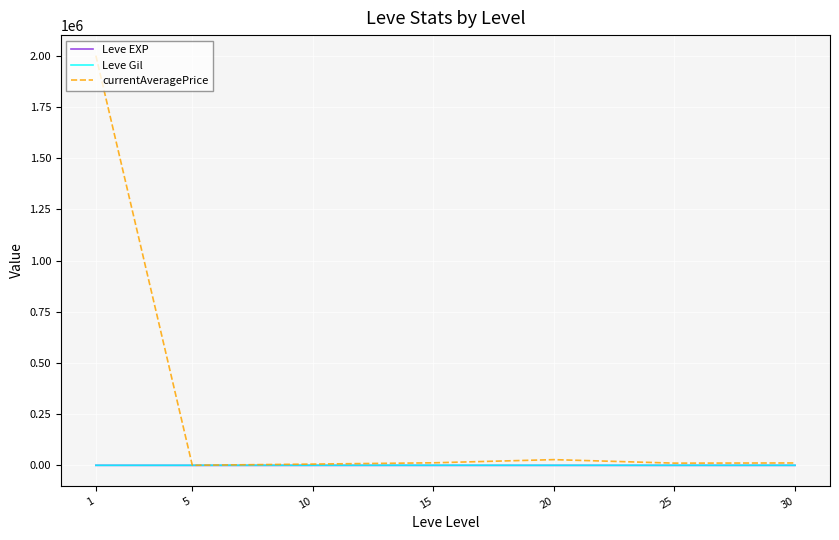

At which category is the sum across all series the highest?

1